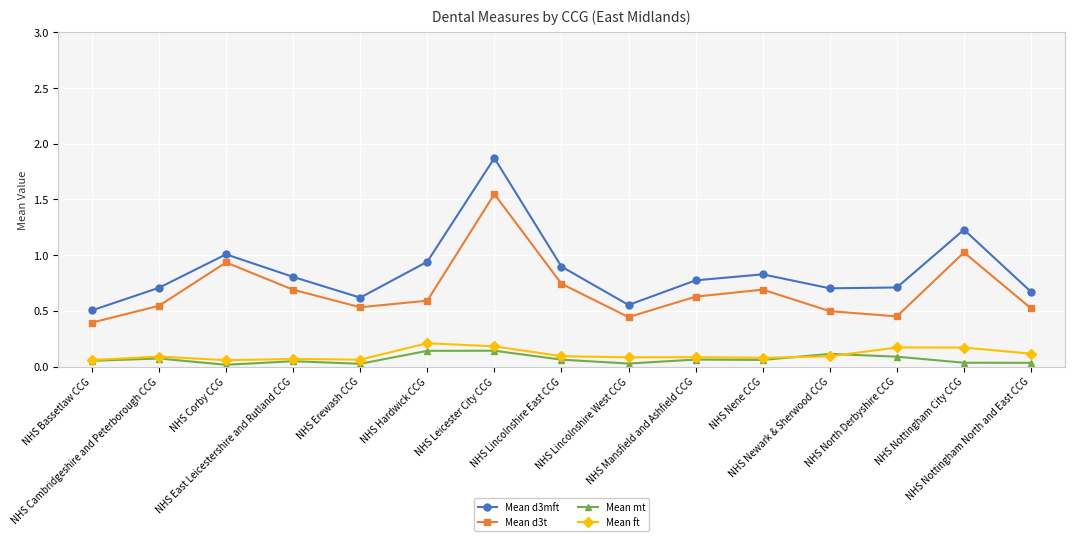

What is the maximum value shown in the chart?

1.9